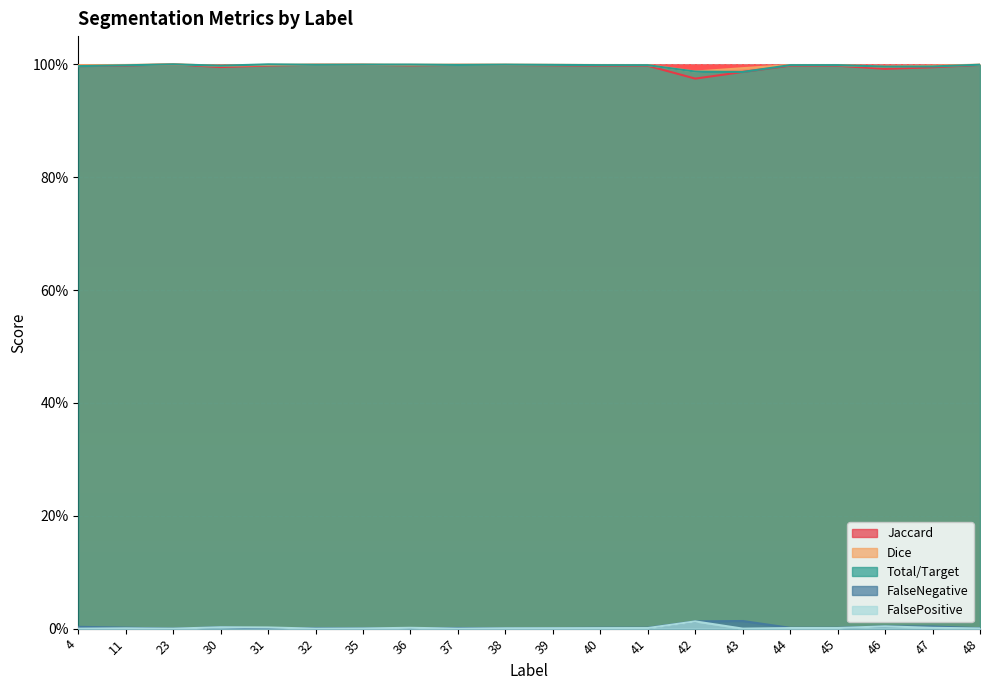

Reading right to left, transcribe all the data shown in this chart.

Jaccard: 48=1.0	47=1.0	46=1.0	45=1.0	44=1.0	43=1.0	42=1.0	41=1.0	40=1.0	39=1.0	38=1.0	37=1.0	36=1.0	35=1.0	32=1.0	31=1.0	30=1.0	23=1.0	11=1.0	4=1.0
Dice: 48=1.0	47=1.0	46=1.0	45=1.0	44=1.0	43=1.0	42=1.0	41=1.0	40=1.0	39=1.0	38=1.0	37=1.0	36=1.0	35=1.0	32=1.0	31=1.0	30=1.0	23=1.0	11=1.0	4=1.0
Total/Target: 48=1.0	47=1.0	46=1.0	45=1.0	44=1.0	43=1.0	42=1.0	41=1.0	40=1.0	39=1.0	38=1.0	37=1.0	36=1.0	35=1.0	32=1.0	31=1.0	30=1.0	23=1.0	11=1.0	4=1.0
FalseNegative: 48=0.0	47=0.0	46=0.0	45=0.0	44=0.0	43=0.0	42=0.0	41=0.0	40=0.0	39=0.0	38=0.0	37=0.0	36=0.0	35=0.0	32=0.0	31=0.0	30=0.0	23=0.0	11=0.0	4=0.0
FalsePositive: 48=0.0	47=0.0	46=0.0	45=0.0	44=0.0	43=0.0	42=0.0	41=0.0	40=0.0	39=0.0	38=0.0	37=0.0	36=0.0	35=0.0	32=0.0	31=0.0	30=0.0	23=0.0	11=0.0	4=0.0